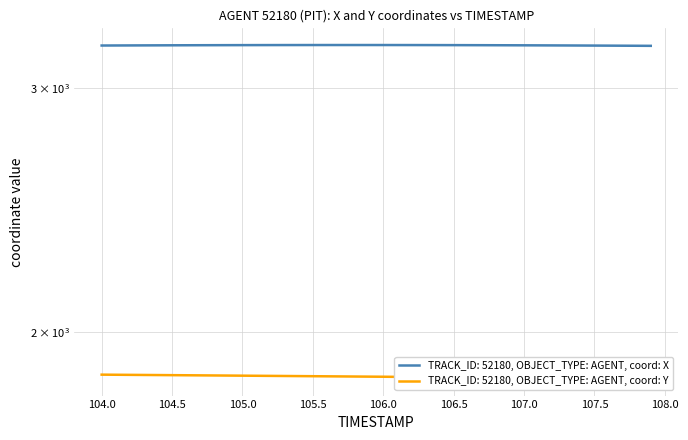

How many data points in Y are above 1856?

22